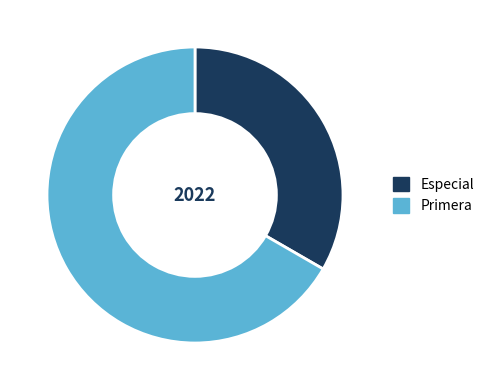

Do Especial and Primera together represent more than half of the pie?

Yes